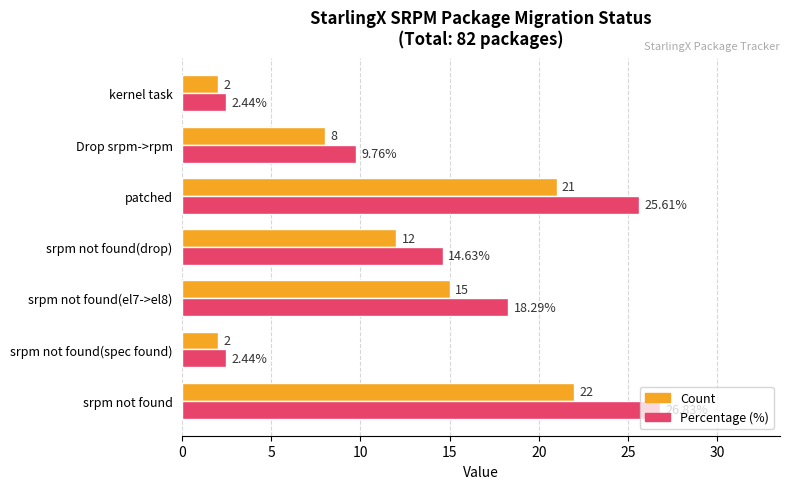

What is the difference between the maximum and second lowest values in the Count series?

20.0